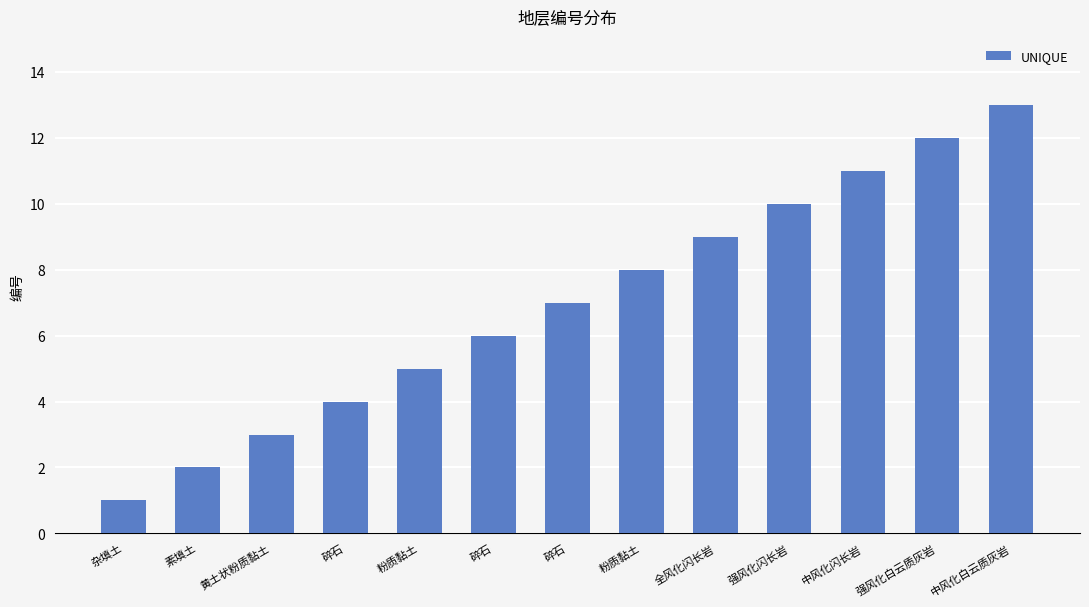

Approximately how many times larger is the value at 碎石 compared to 碎石?

1.2